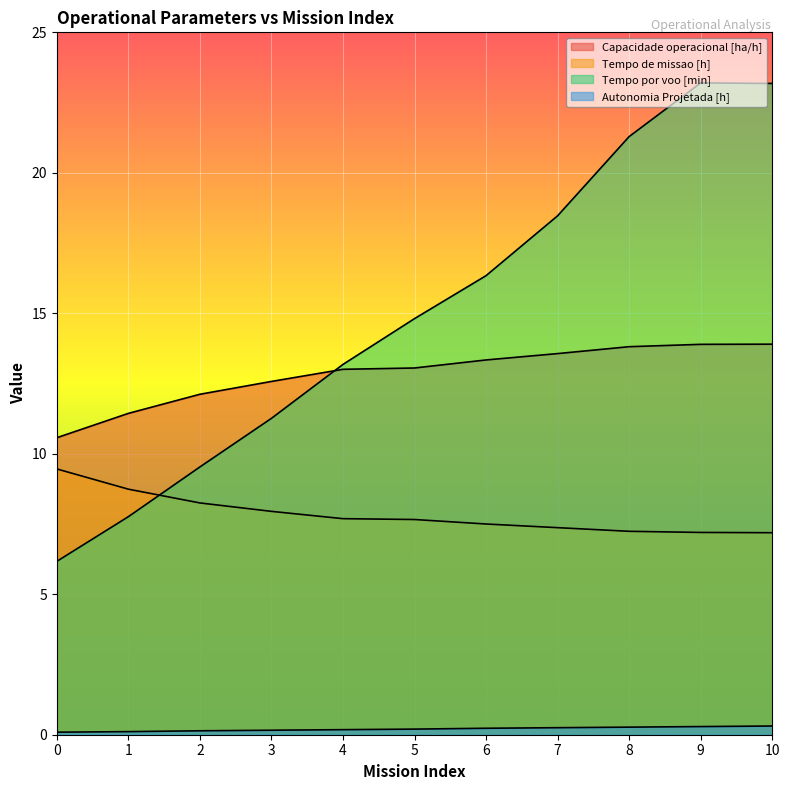

Reading left to right, extract all data points from this chart.

Capacidade operacional [ha/h]: 10.6	11.4	12.1	12.6	13.0	13.1	13.3	13.6	13.8	13.9	13.9
Tempo de missao [h]: 9.5	8.7	8.2	8.0	7.7	7.7	7.5	7.4	7.2	7.2	7.2
Tempo por voo [min]: 6.2	7.8	9.5	11.3	13.2	14.8	16.3	18.5	21.3	23.2	23.2
Autonomia Projetada [h]: 0.1	0.1	0.1	0.2	0.2	0.2	0.2	0.2	0.3	0.3	0.3